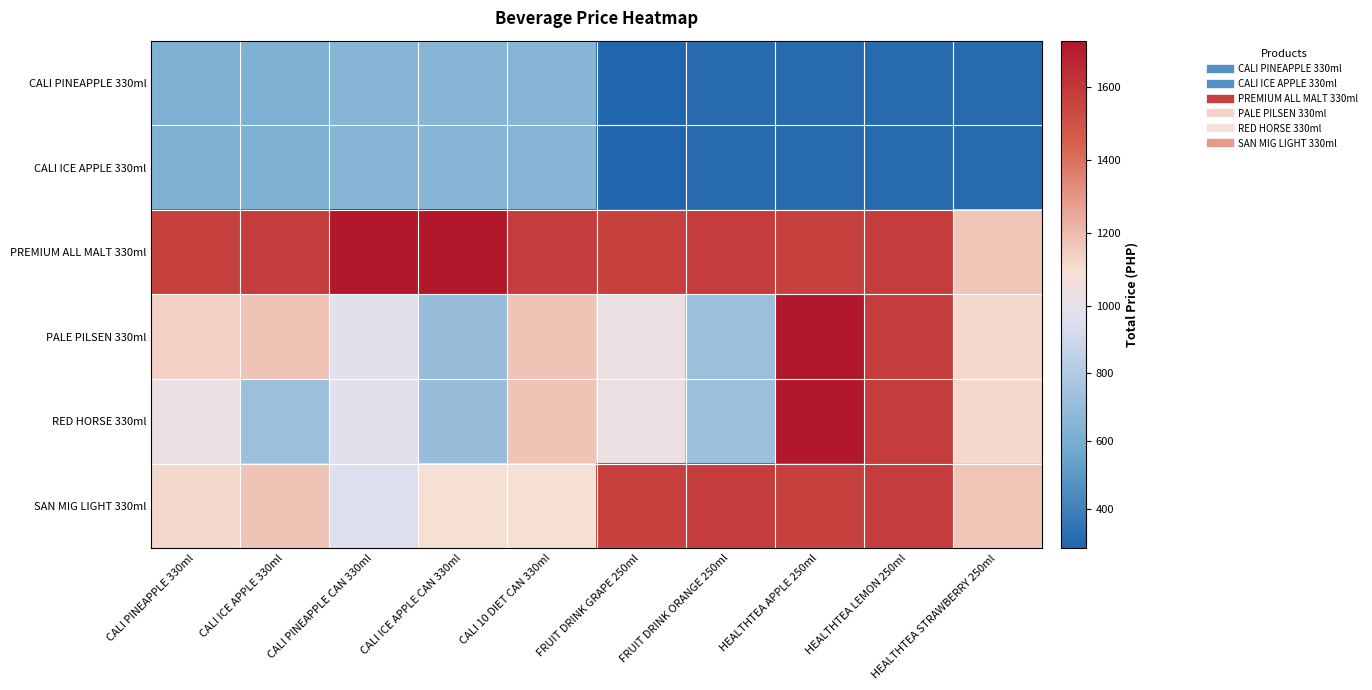

What is the greatest value displayed?

1728